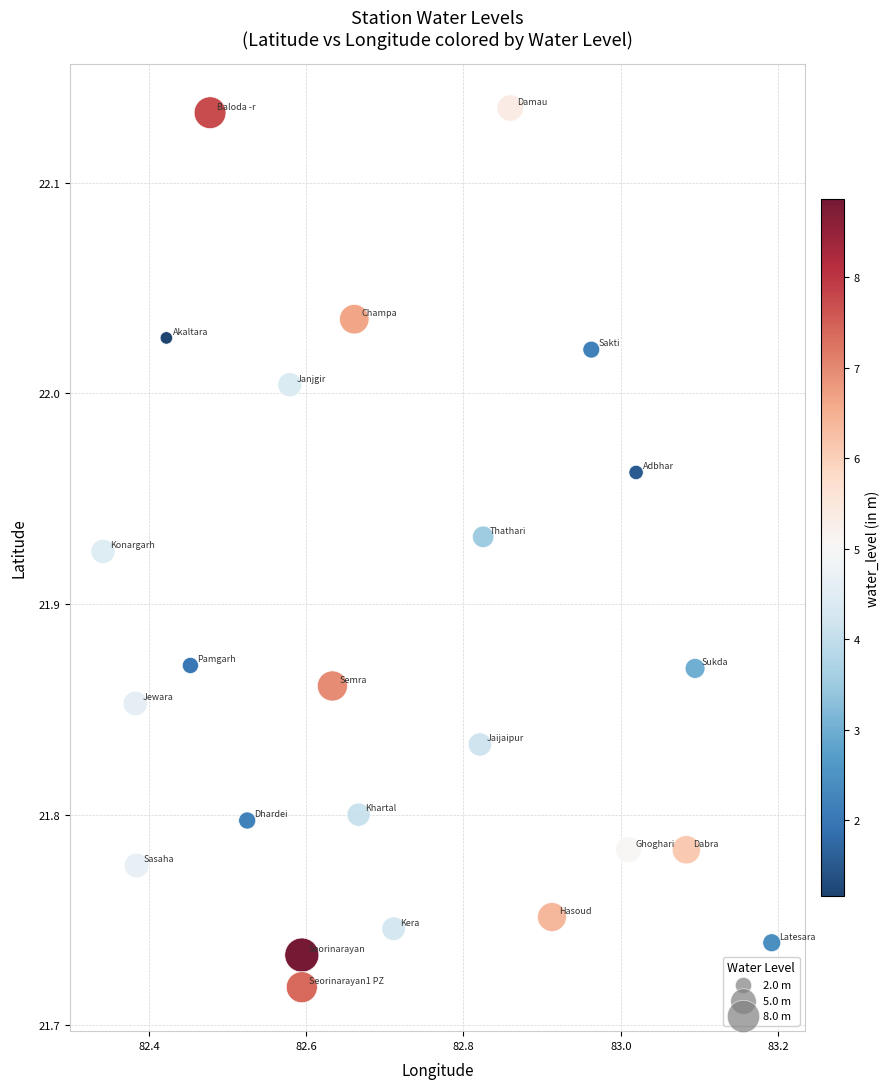

What is the range of Y values (max minus min)?

0.4